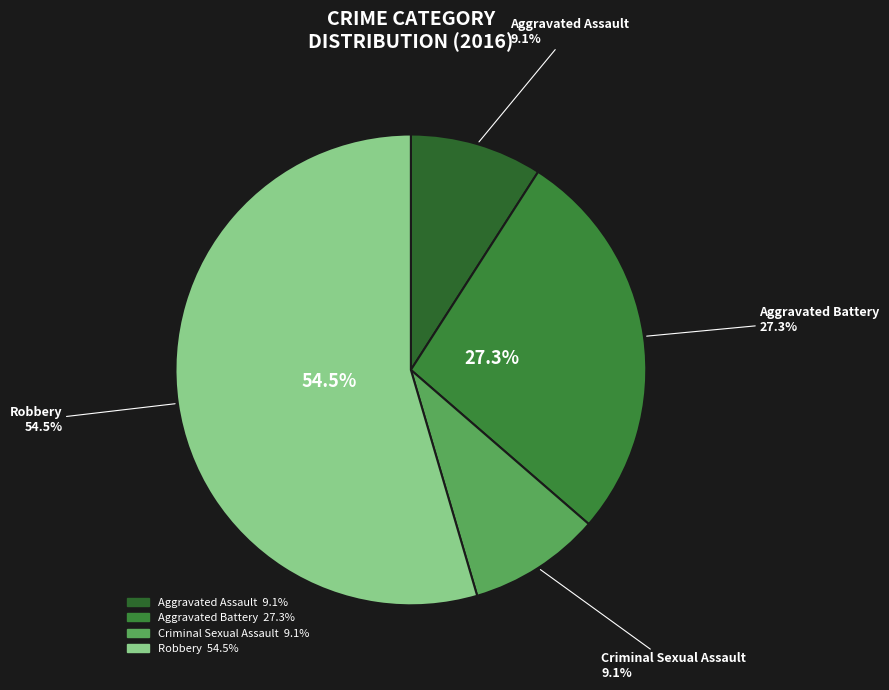

What percentage do Aggravated Battery and Aggravated Assault together represent?

36.4%